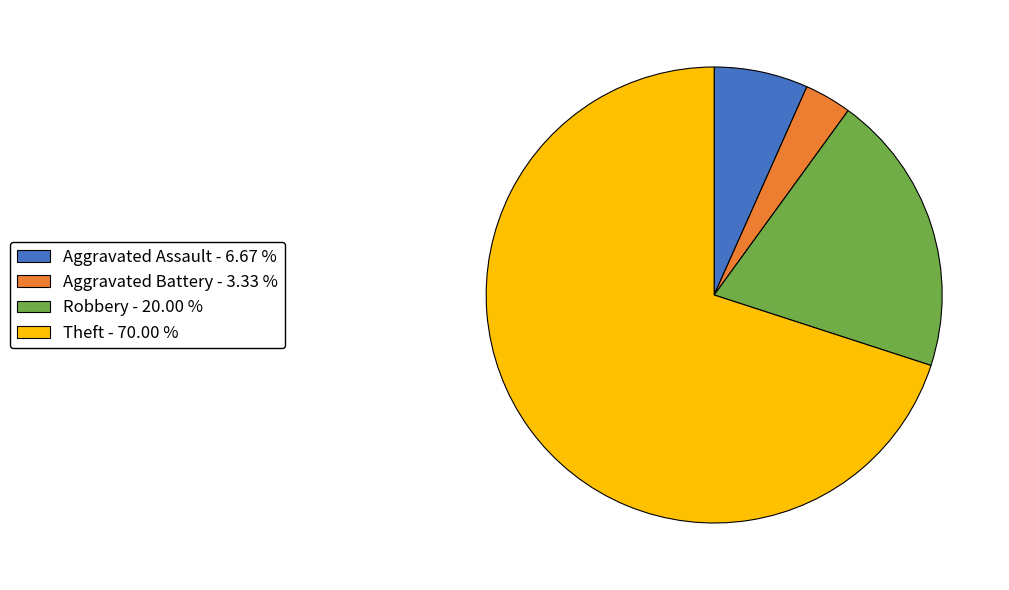

What is the ratio of the value at Robbery - 20.00 % to the value at Aggravated Battery - 3.33 %?

6.0